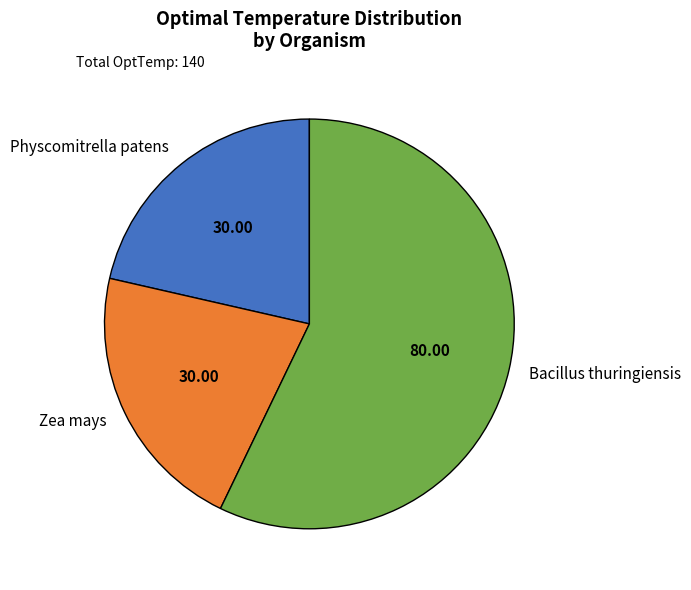

Which slice is the largest?

Bacillus thuringiensis